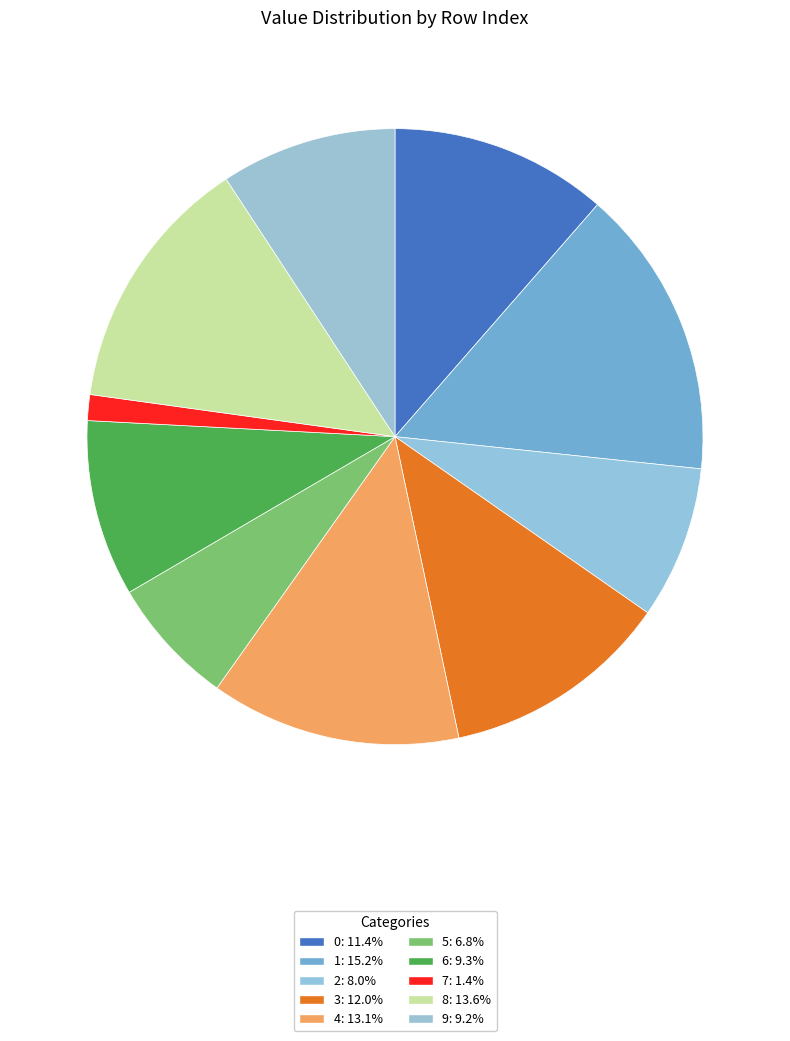

To the nearest percent, what portion does 5 represent?

7%